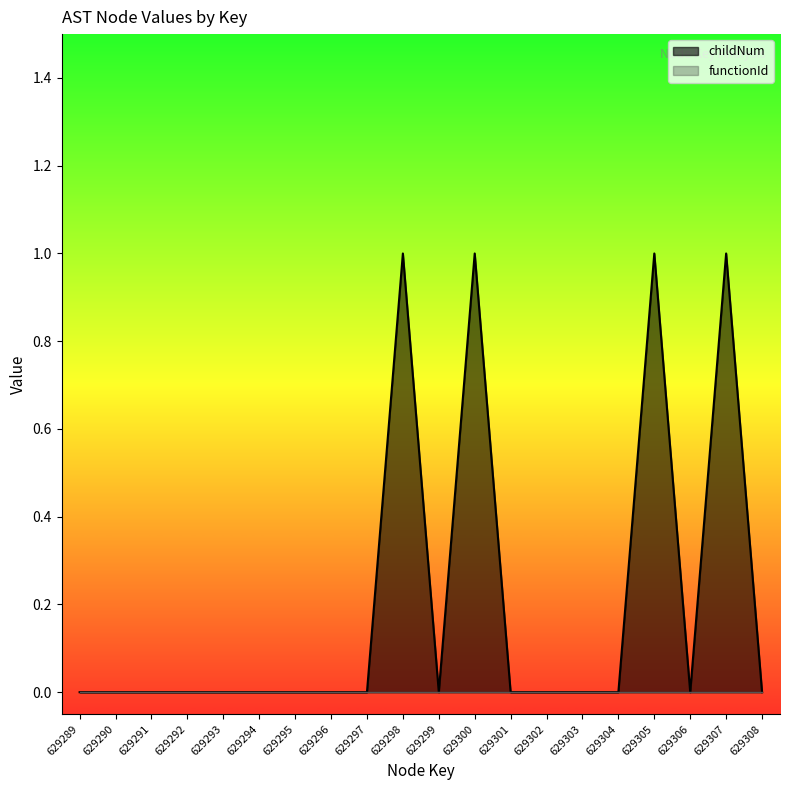

Which label corresponds to the largest value in the chart?

629298